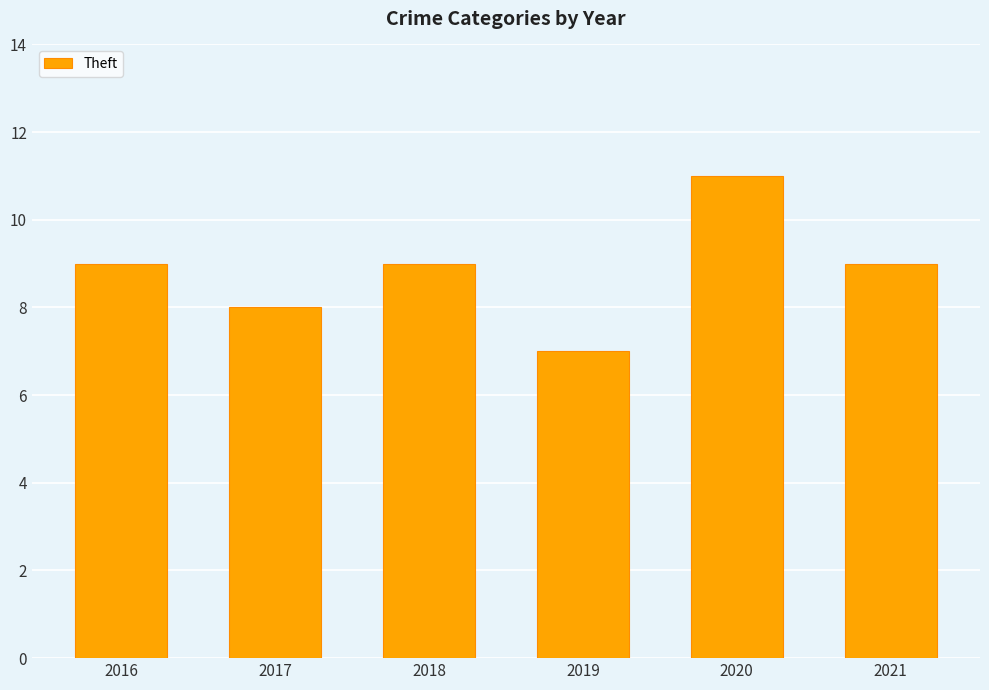

Reading left to right, extract all data points from this chart.

9	8	9	7	11	9